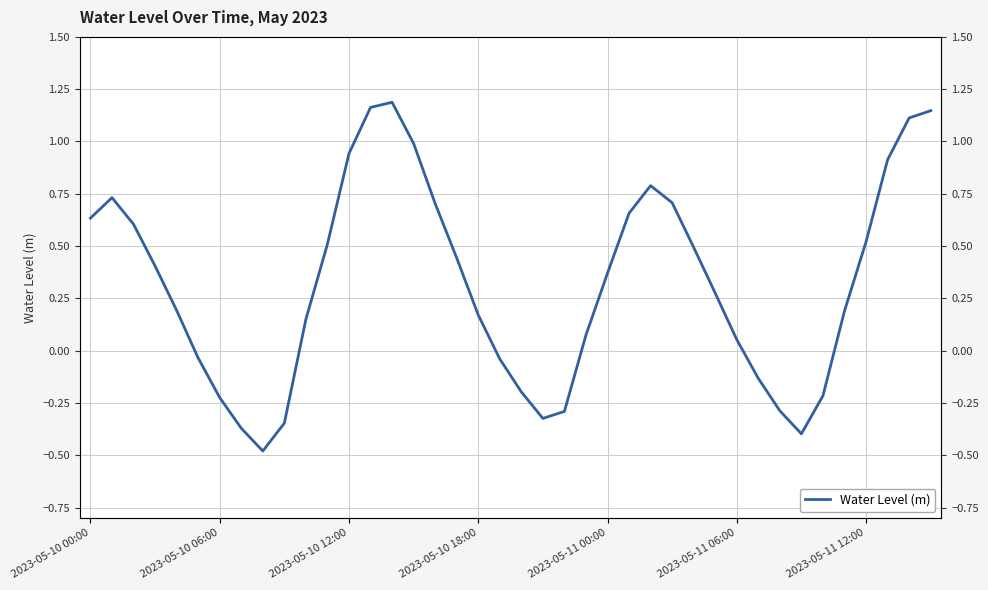

What is the average value?

0.3